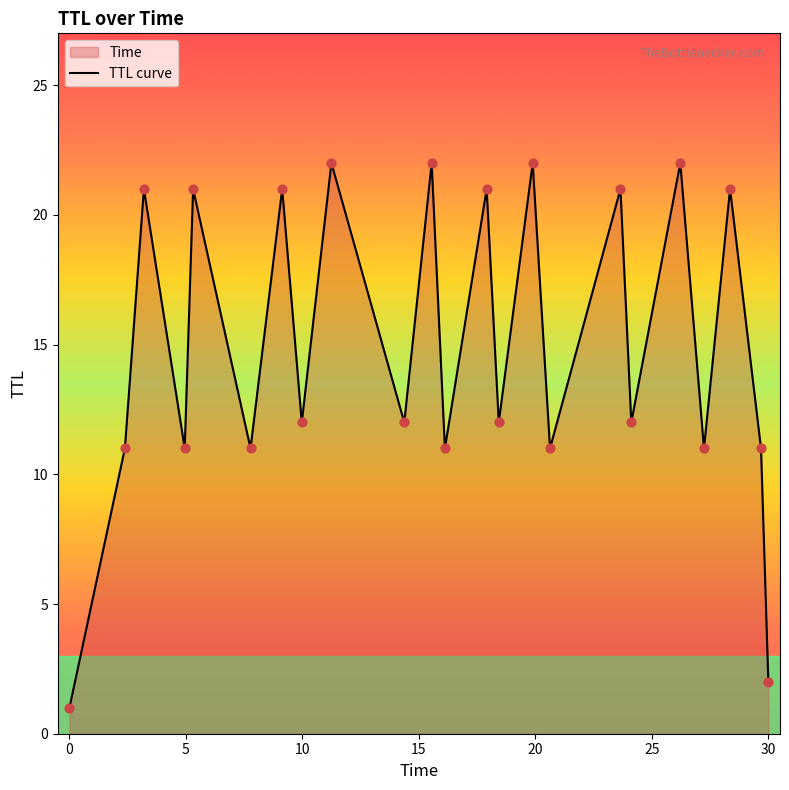

What is the change in value from 12 to 22?

+9.9